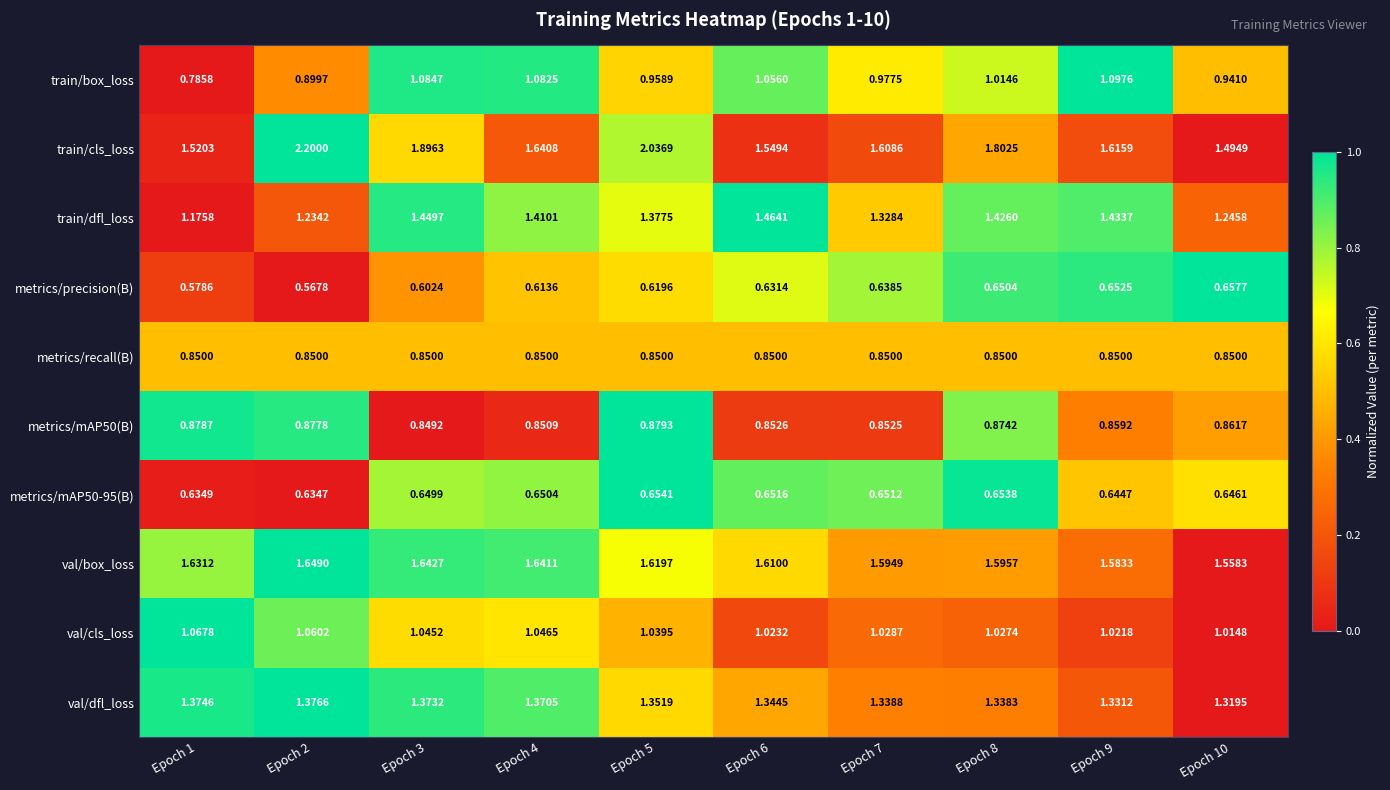

Is the value of train/dfl_loss at Epoch 9 greater than the value of val/dfl_loss at Epoch 1?

Yes